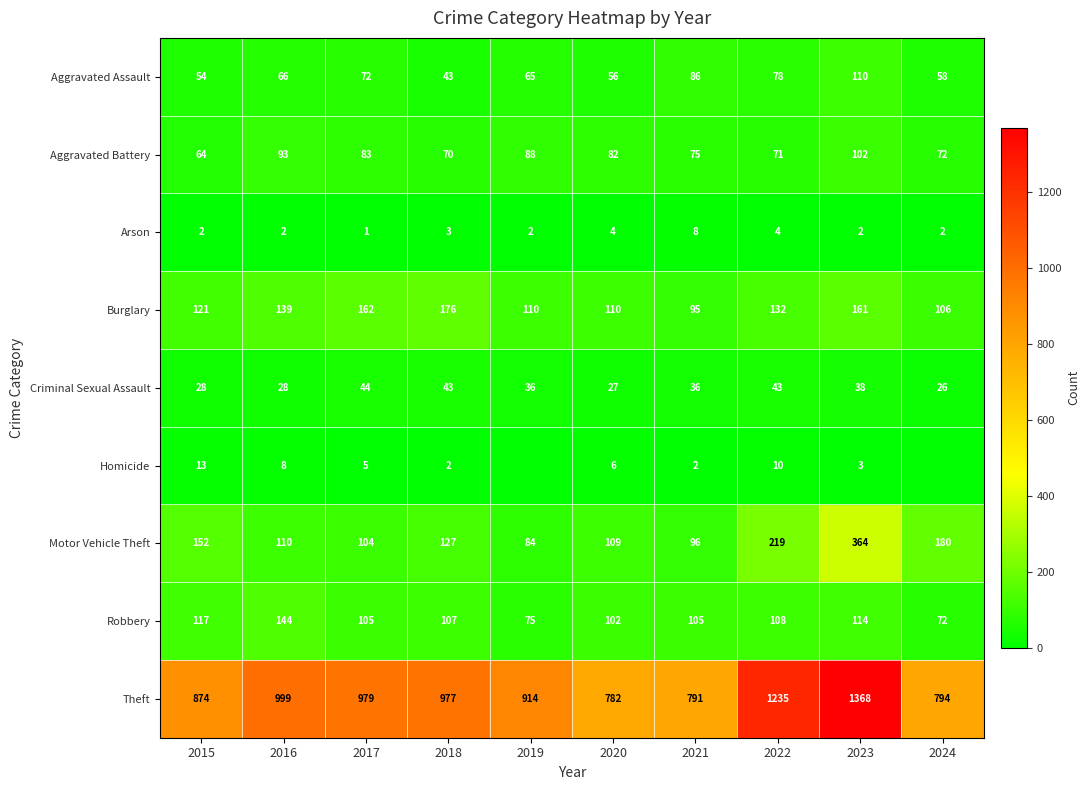

Count the number of categories in the chart.

10